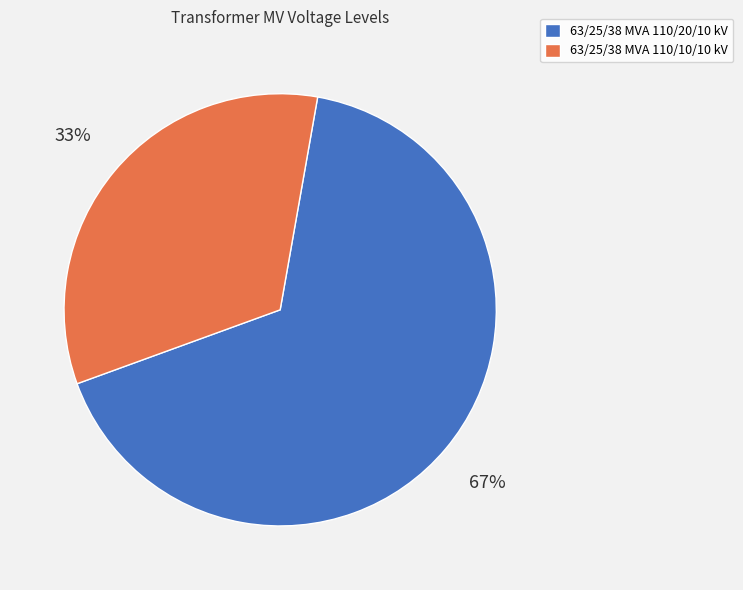

Which has a higher value, 63/25/38 MVA 110/10/10 kV or 63/25/38 MVA 110/20/10 kV?

63/25/38 MVA 110/20/10 kV